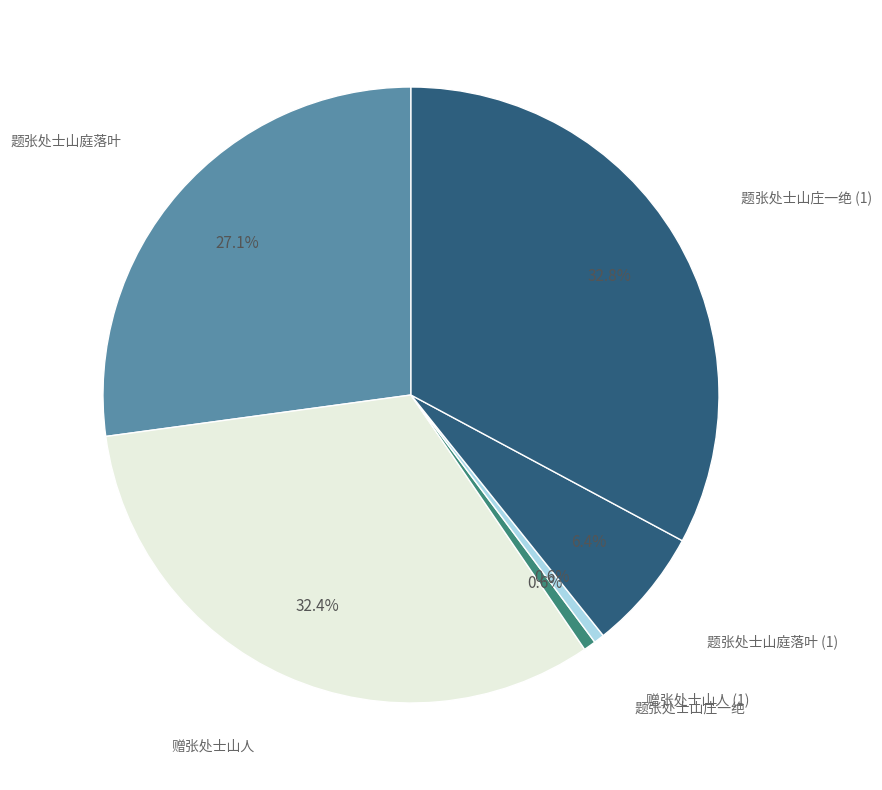

Count the number of slices in the pie.

6